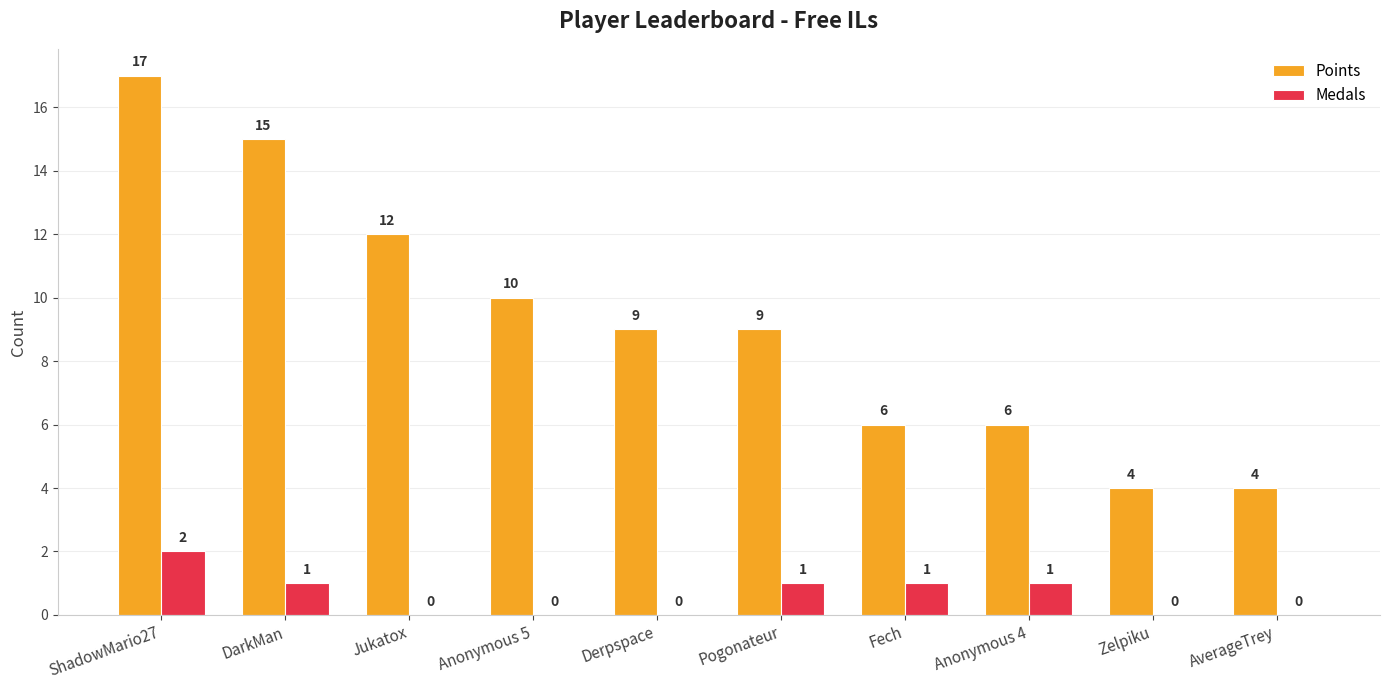

Which category has the highest value in the Points series?

ShadowMario27